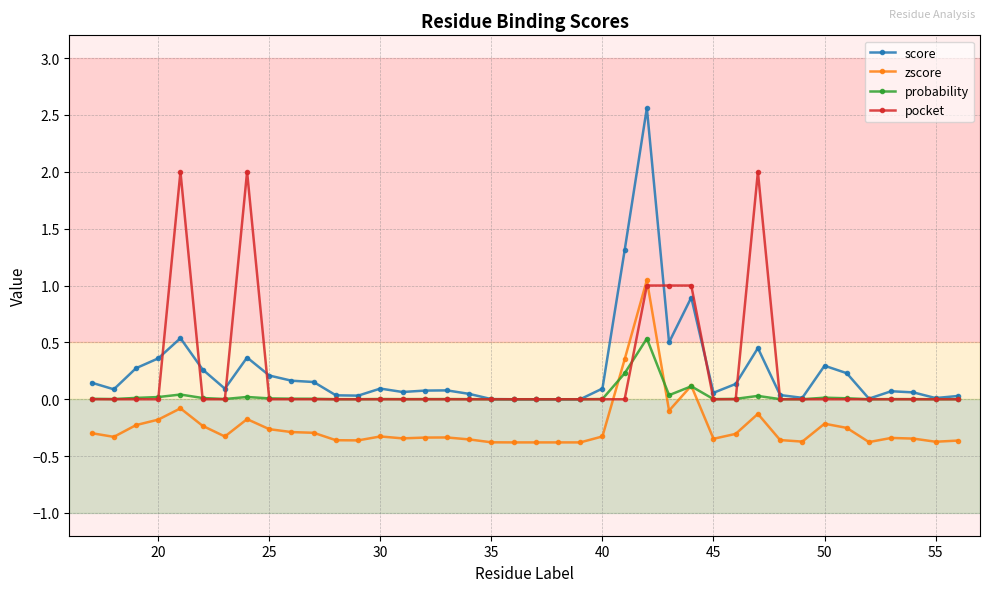

List the series in order of their peak value, lowest first.

probability, zscore, pocket, score